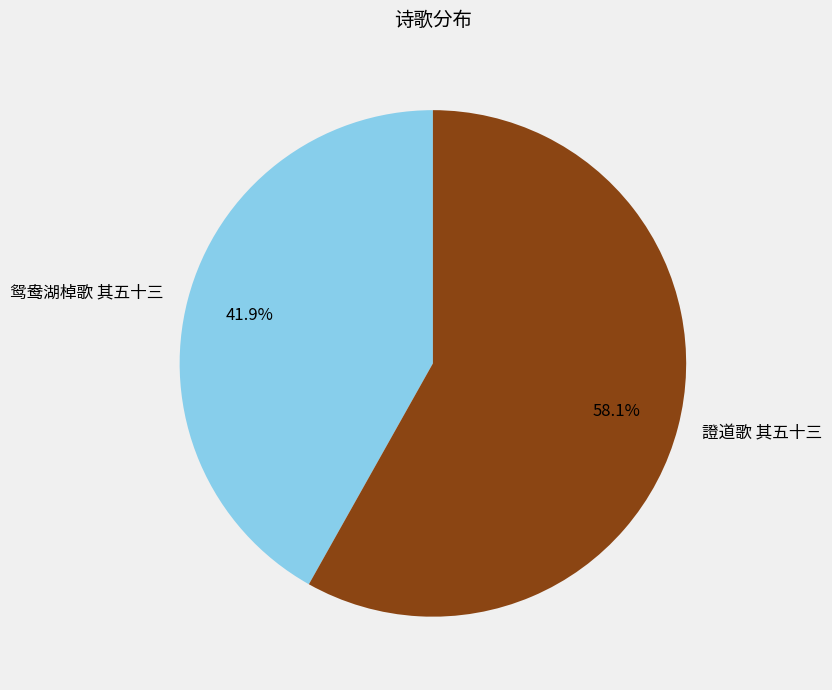

Rank the categories by value from lowest to highest.

鸳鸯湖棹歌 其五十三, 證道歌 其五十三